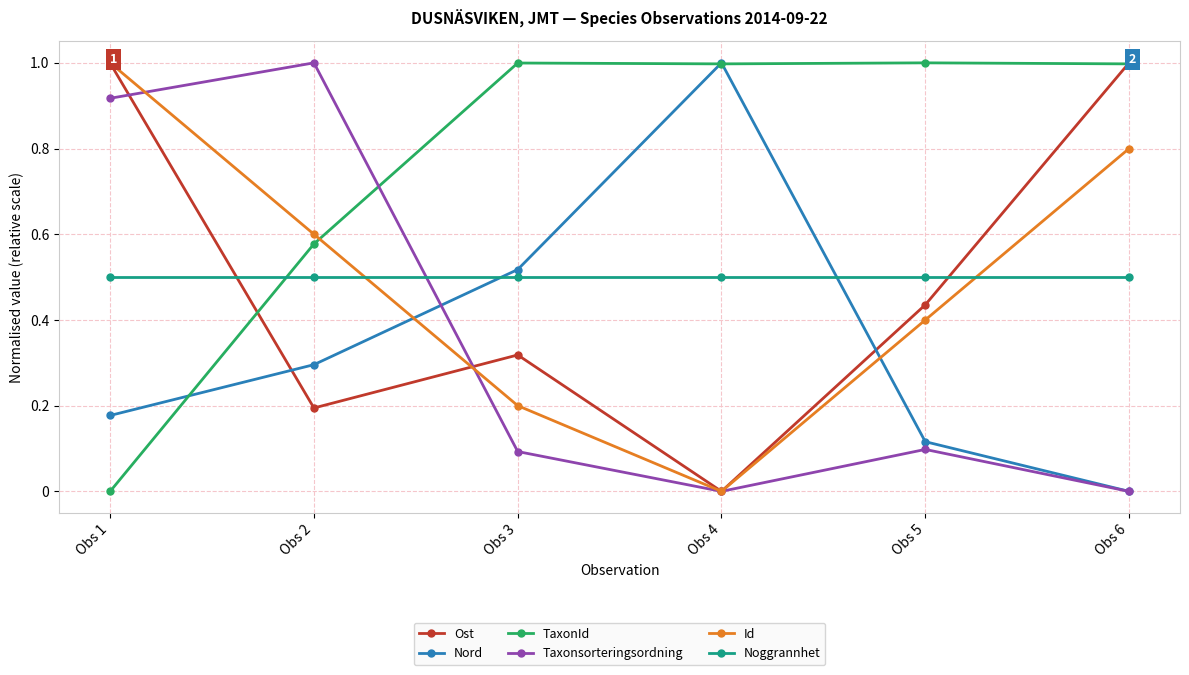

What is the spread (max minus min) of values at Obs 5?

90212.8